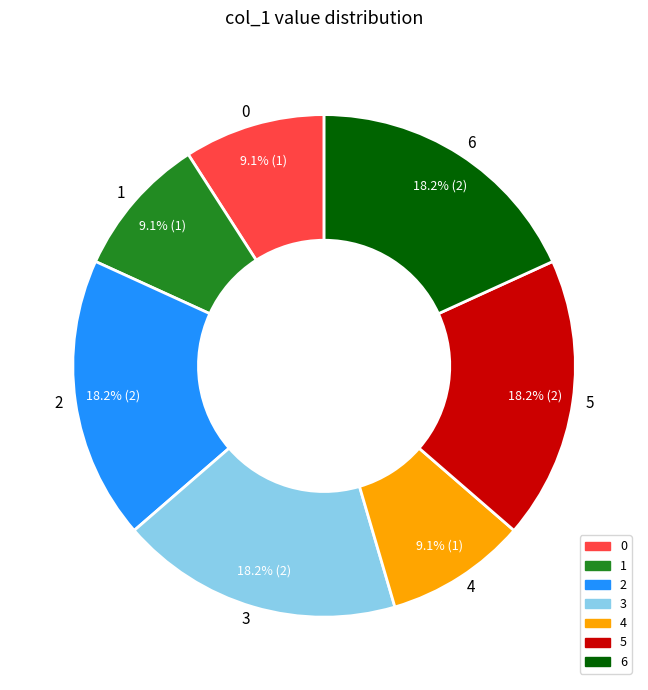

Count the number of slices in the pie.

7